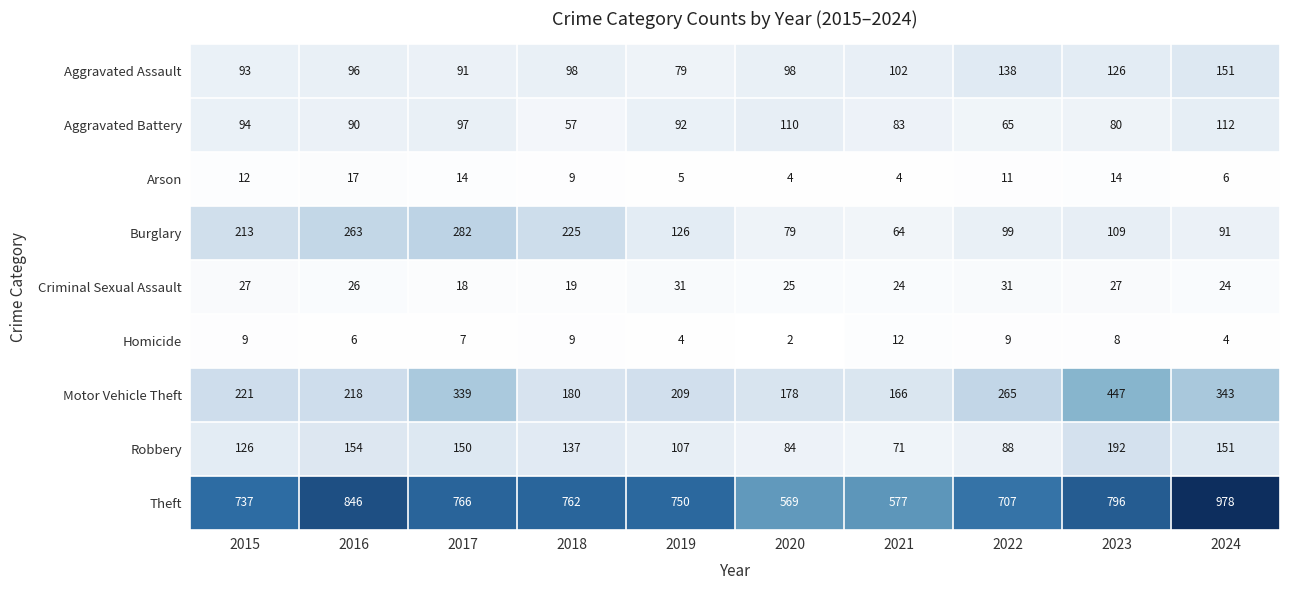

List the series in order of their peak value, lowest first.

Homicide, Arson, Criminal Sexual Assault, Aggravated Battery, Aggravated Assault, Robbery, Burglary, Motor Vehicle Theft, Theft